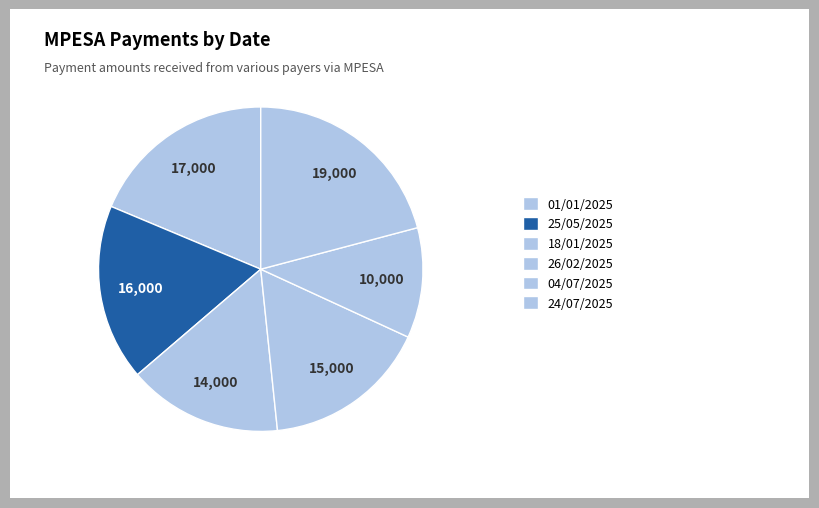

Count the number of slices in the pie.

6